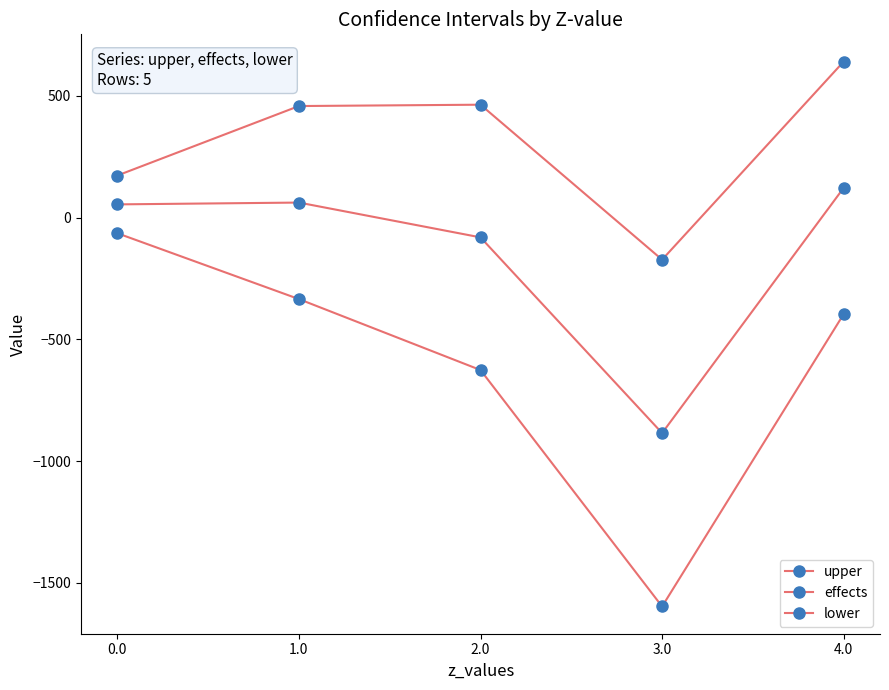

True or false: effects has a value of 61.7 at 1.0.

True